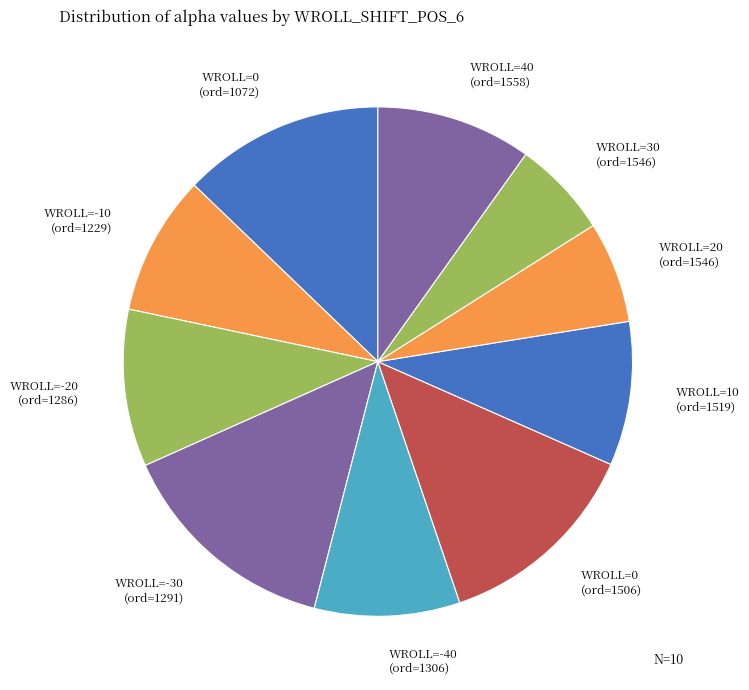

Combined, do WROLL=-10 (ord=1229) and WROLL=0 (ord=1072) account for over 50%?

No